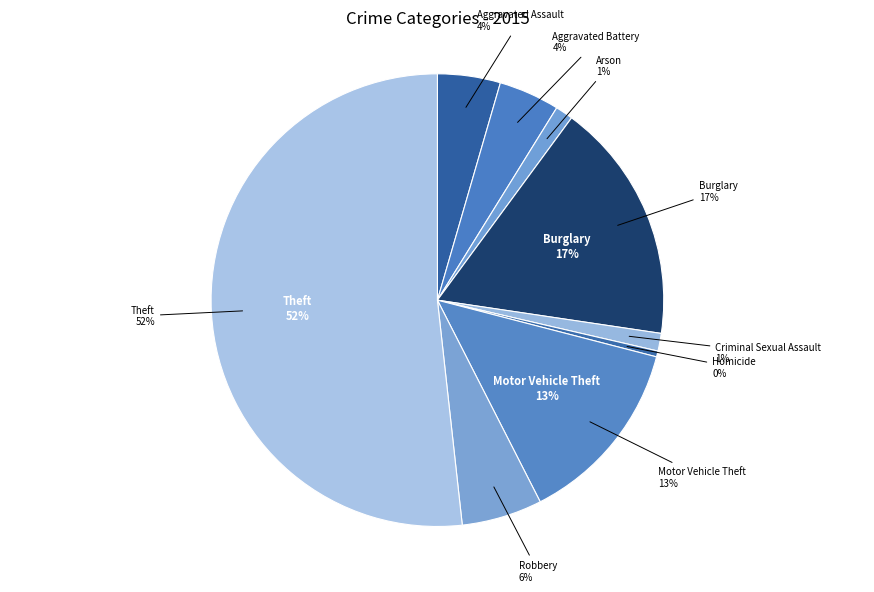

Approximately how many times larger is the value at Aggravated Battery compared to Arson?

3.4